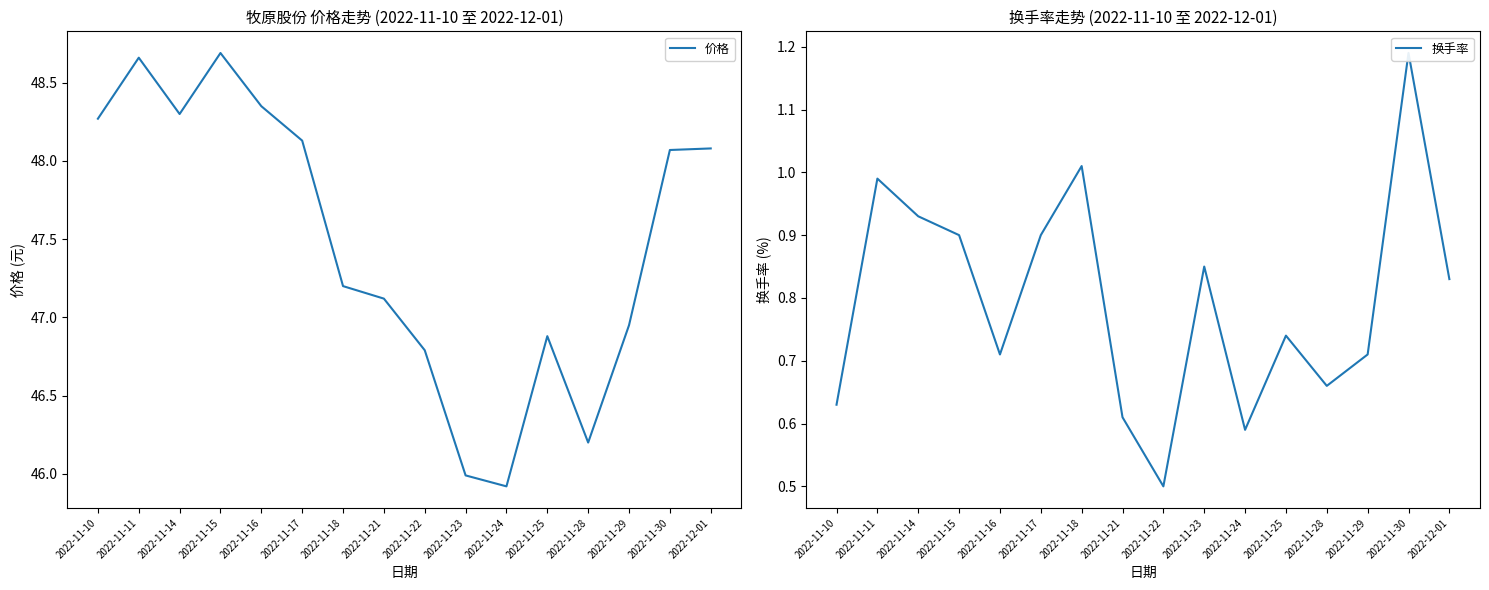

List the series in order of their peak value, lowest first.

换手率, 价格